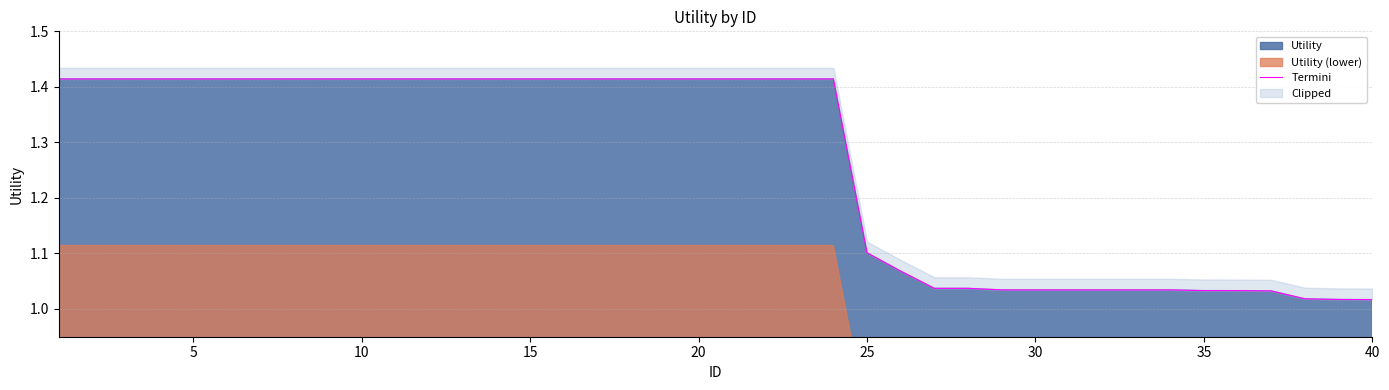

Does the chart have visible grid lines?

Yes